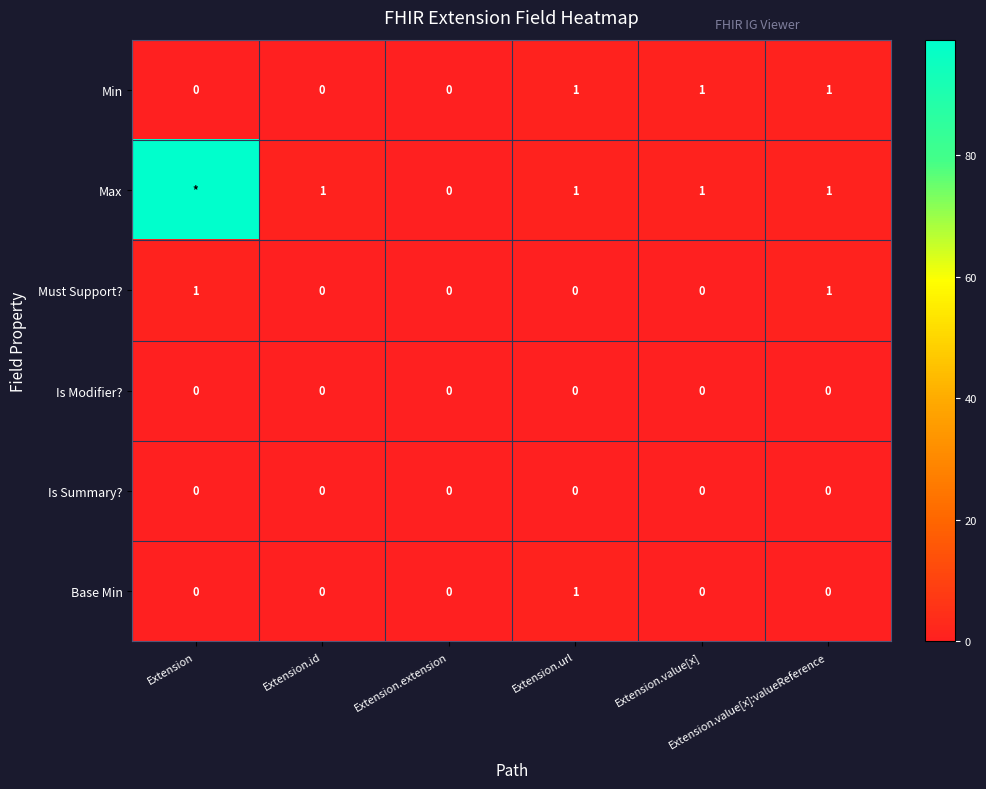

What is the difference between the Min values at Extension.value[x]:valueReference and Extension.extension?

1